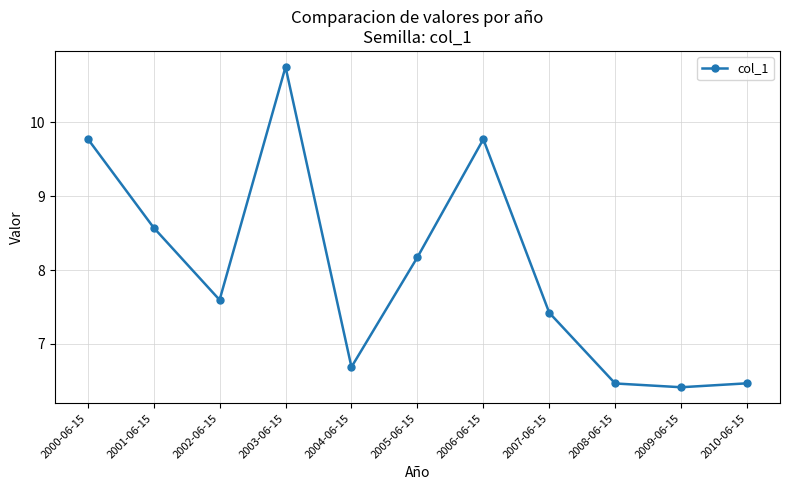

What is the sum of all values?

88.1